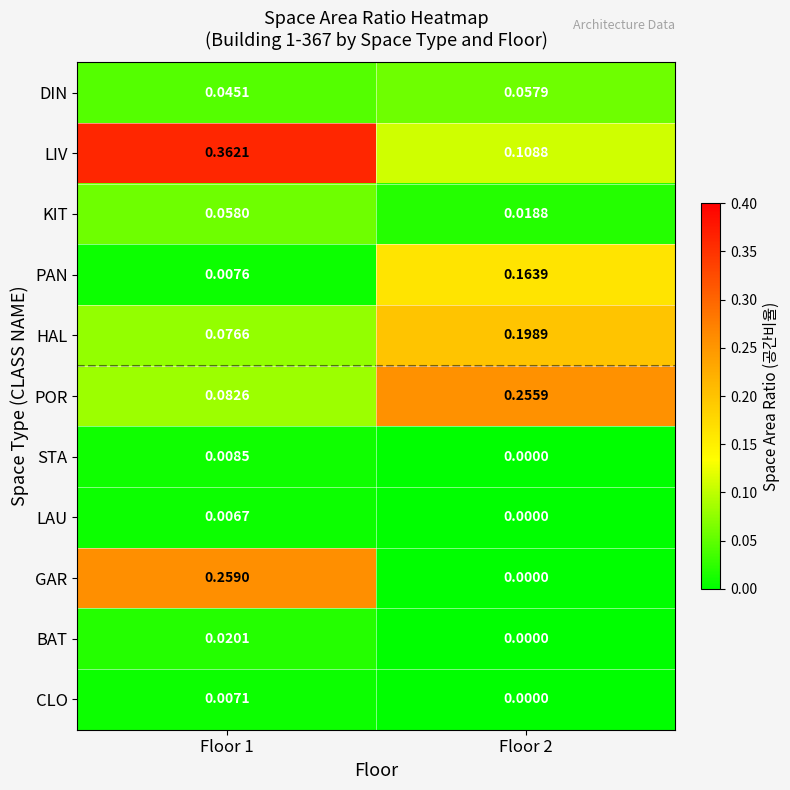

Which series has the largest range (max minus min)?

GAR